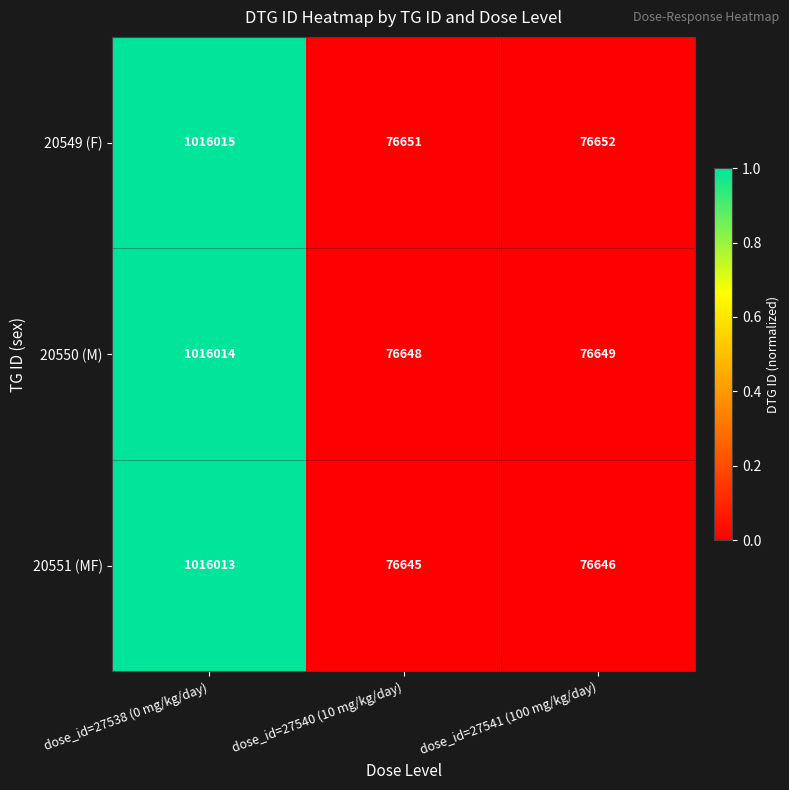

At which label does 20549 (F) reach its peak?

dose_id=27538 (0 mg/kg/day)